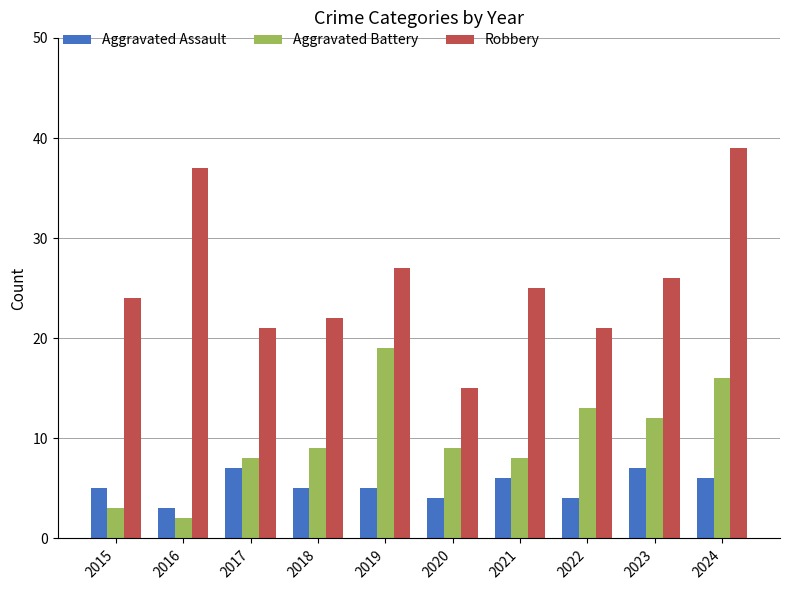

Reading left to right, list all the values displayed in this chart.

Aggravated Assault: 5	3	7	5	5	4	6	4	7	6
Aggravated Battery: 3	2	8	9	19	9	8	13	12	16
Robbery: 24	37	21	22	27	15	25	21	26	39